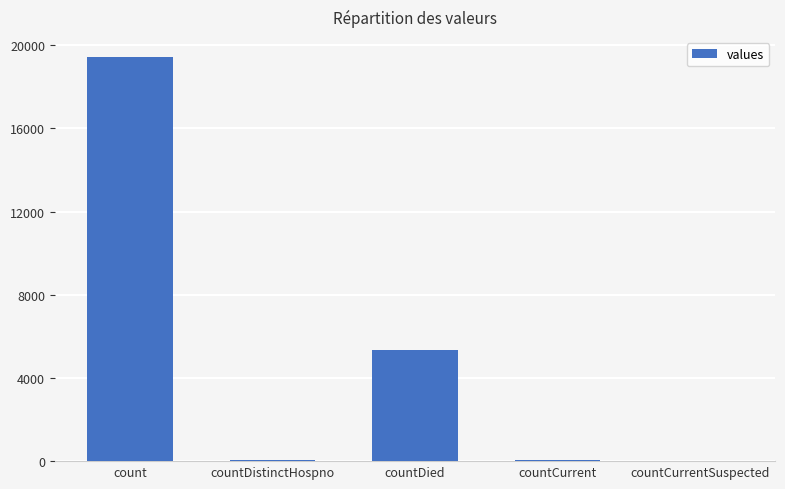

Where is the data nearest to the value 9710?

countDied